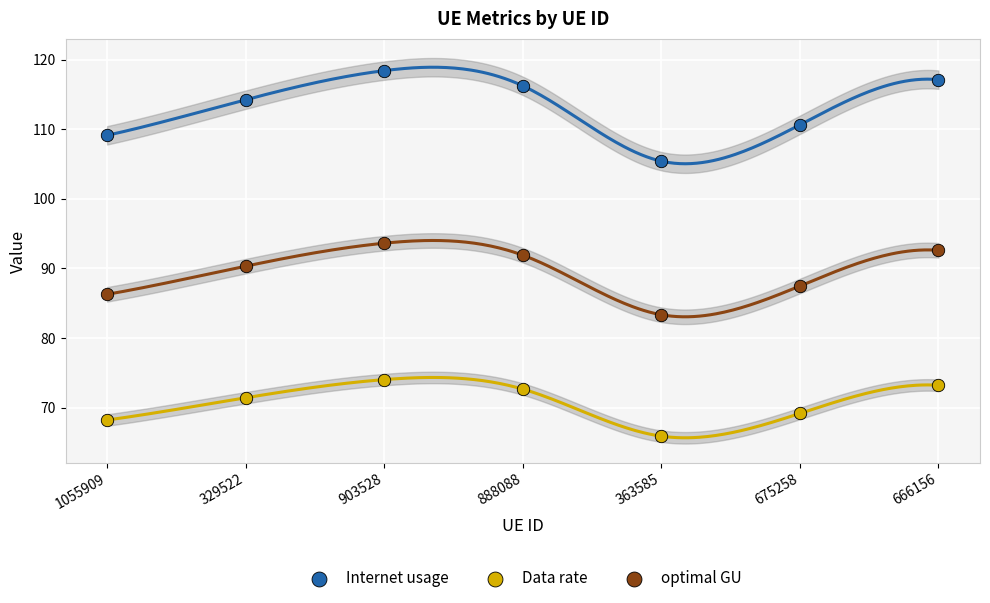

Which series has the widest spread of Y values?

Internet usage